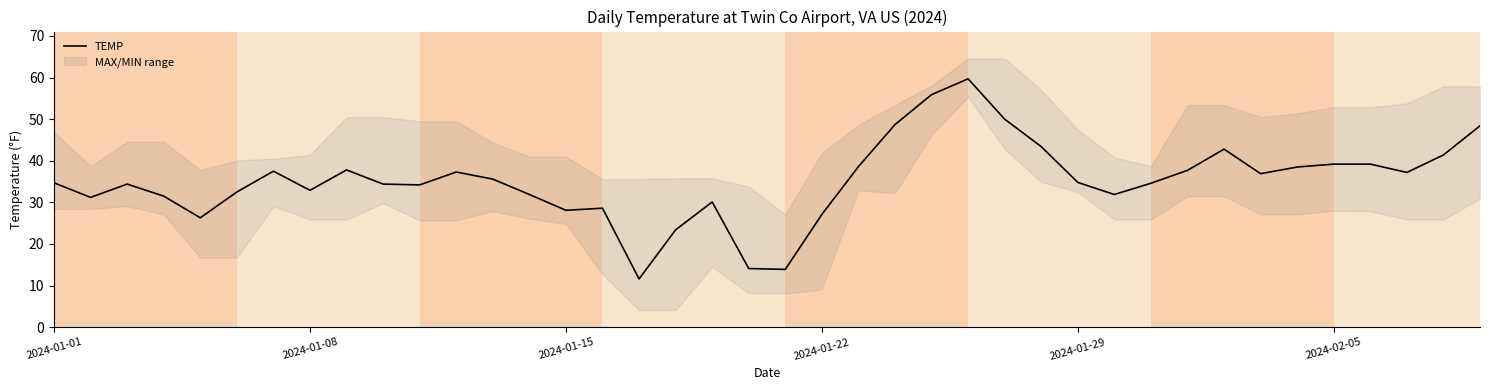

What is the lowest value of the TEMP series?

11.6